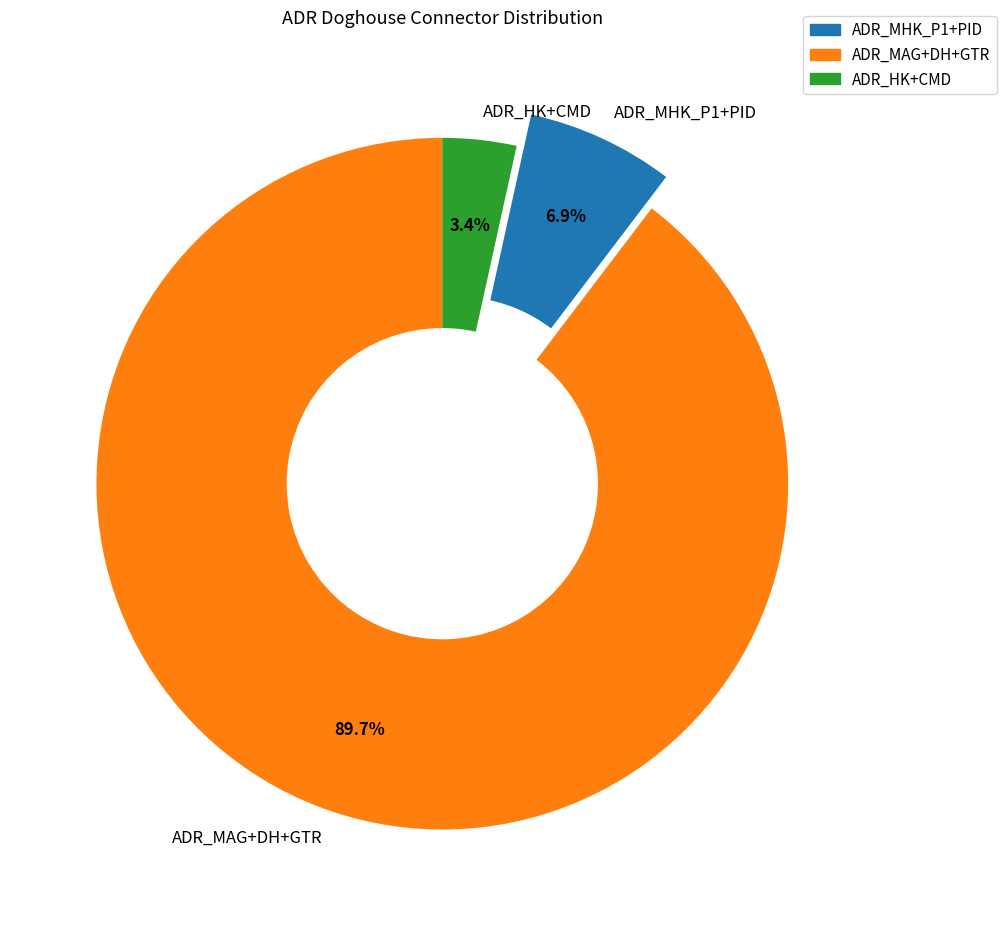

Which slice is the largest?

ADR_MAG+DH+GTR